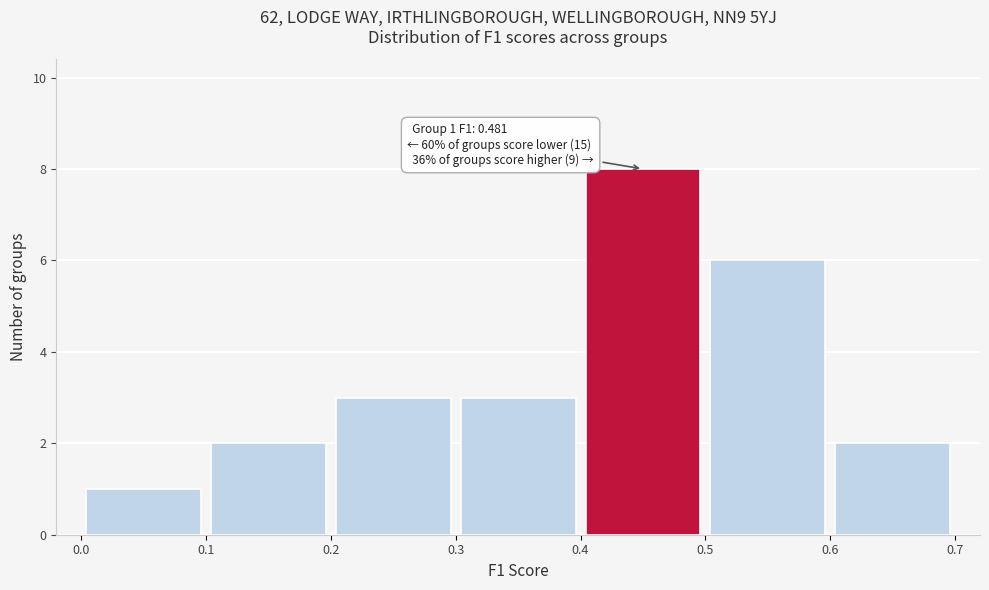

Over which range of the x-axis is the bar tallest?

0.4 to 0.5